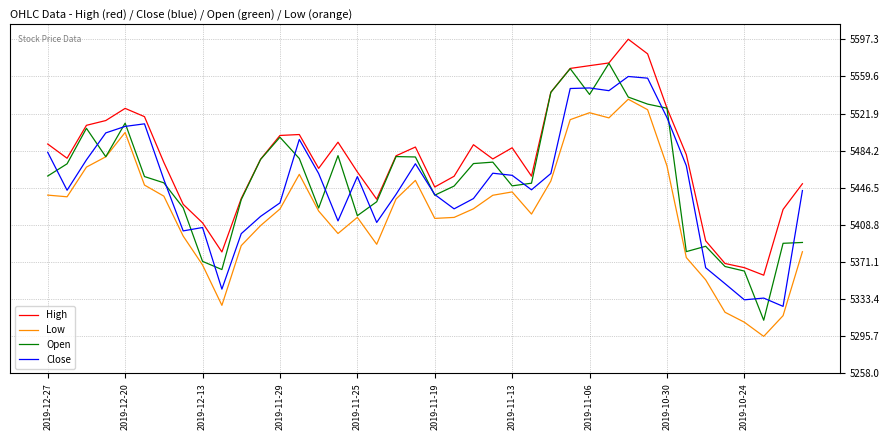

What is the minimum value shown in the chart?

5295.6